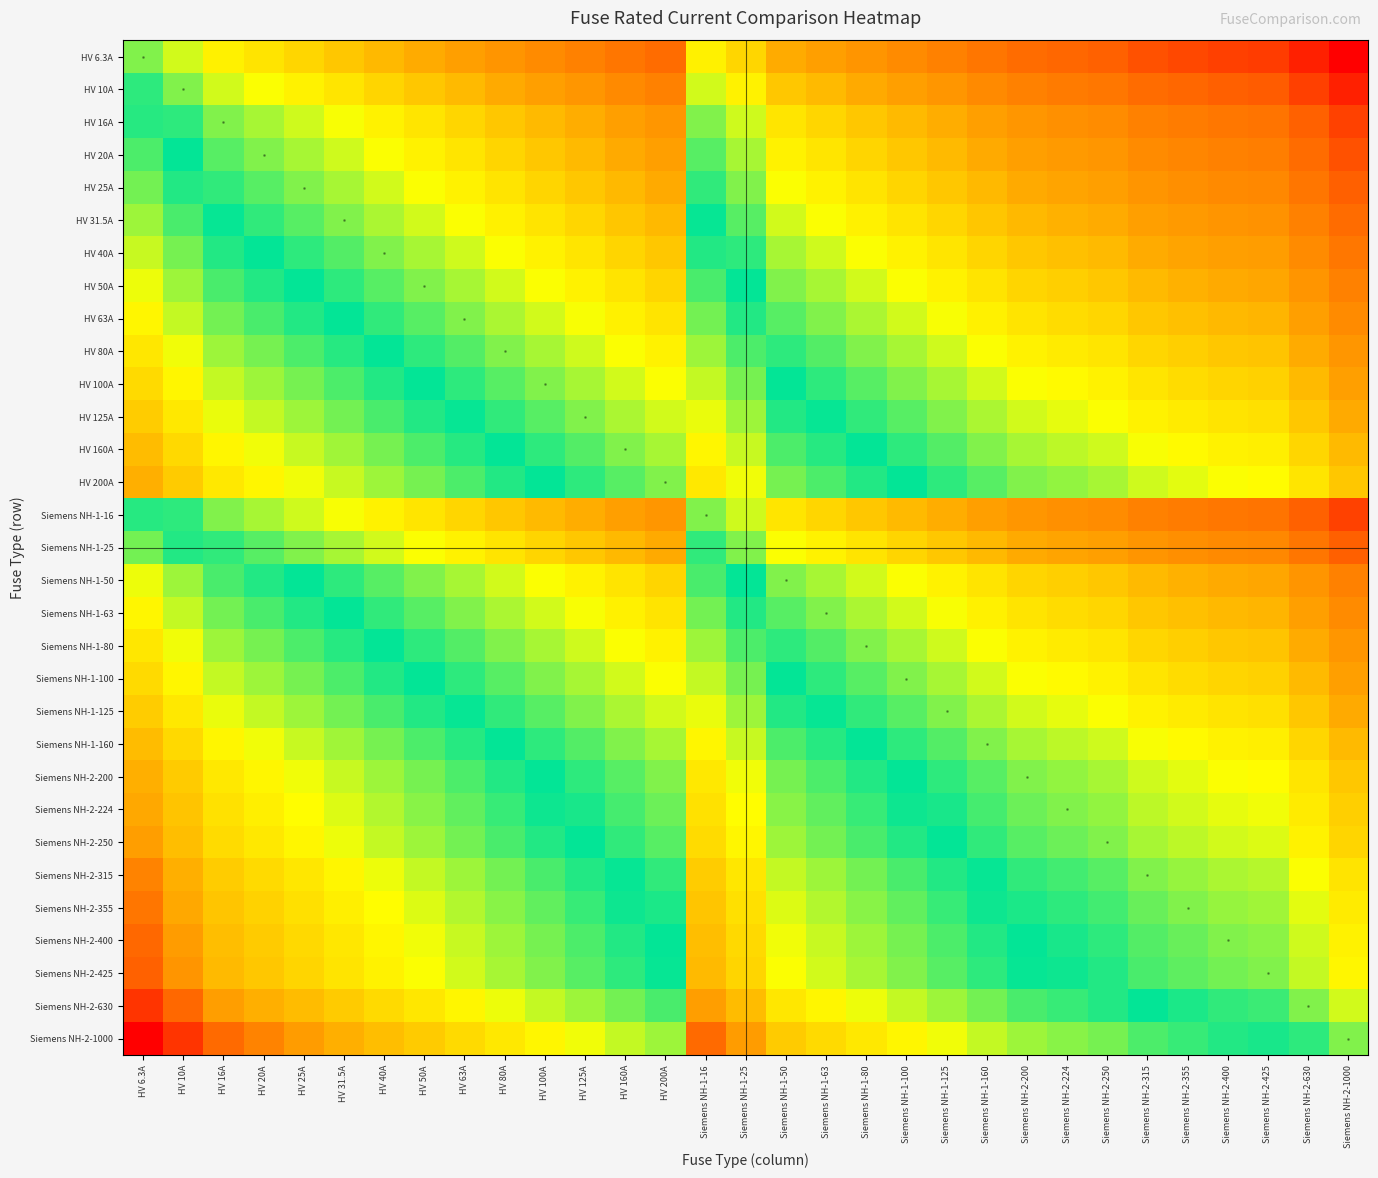

What is the difference between the maximum and second lowest values in the HV 40A series?

6.6